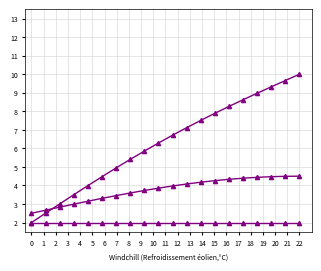

True or false: col_1_base has more than 1 interior local peaks.

False